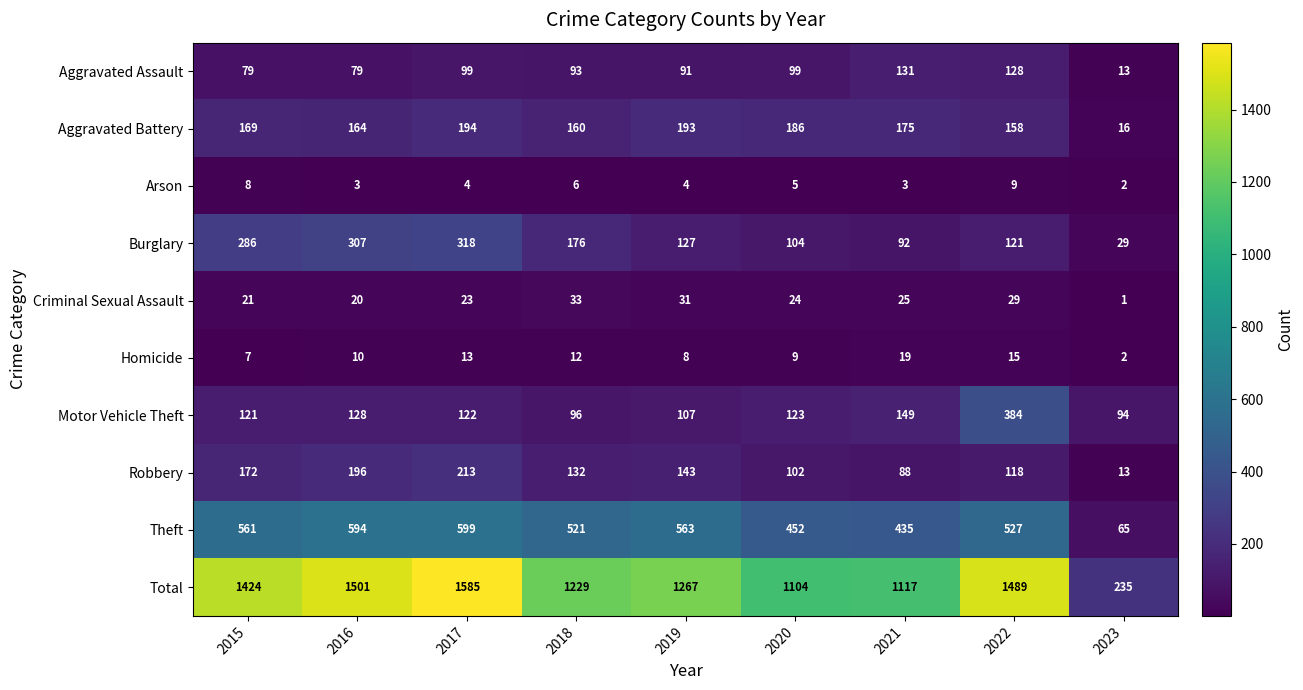

Is it true that Aggravated Assault equals 99 at 2020?

True